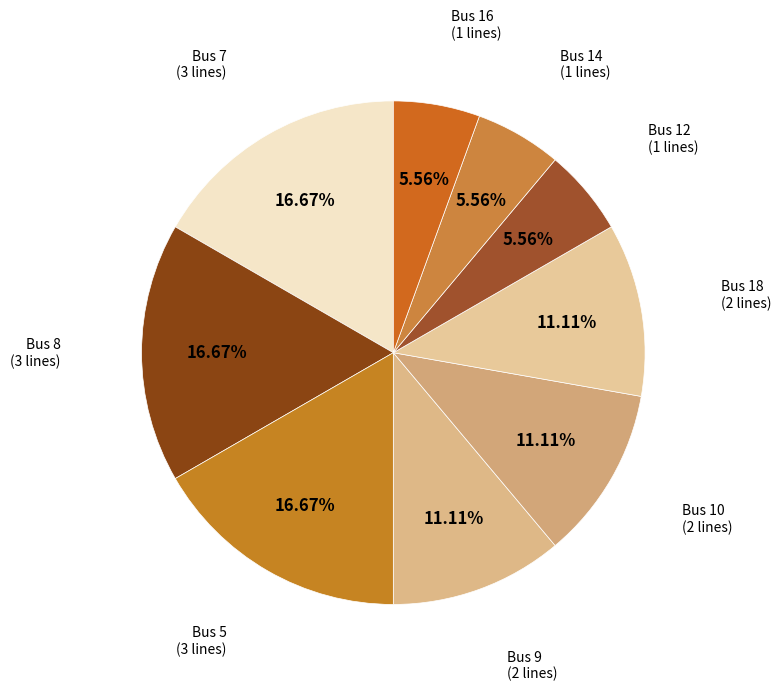

Is the sum of Bus 9 and Bus 16 greater than half?

No